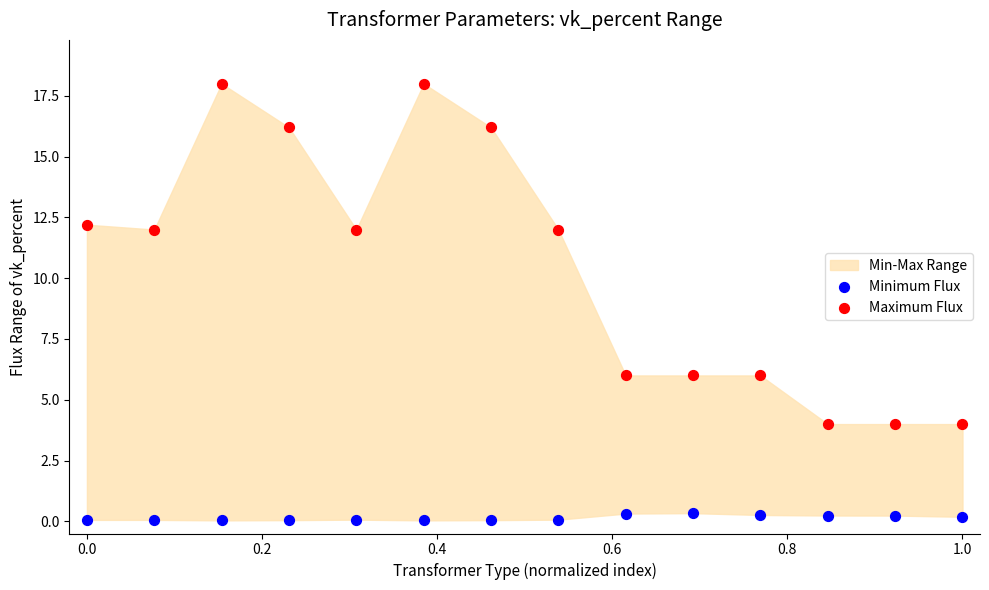

Across all data points, what is the range of X values (max minus min)?

1.0